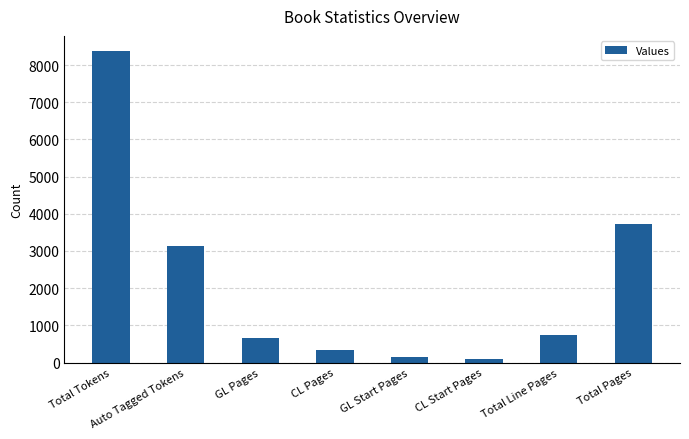

Between GL Pages and Total Pages, which is larger?

Total Pages